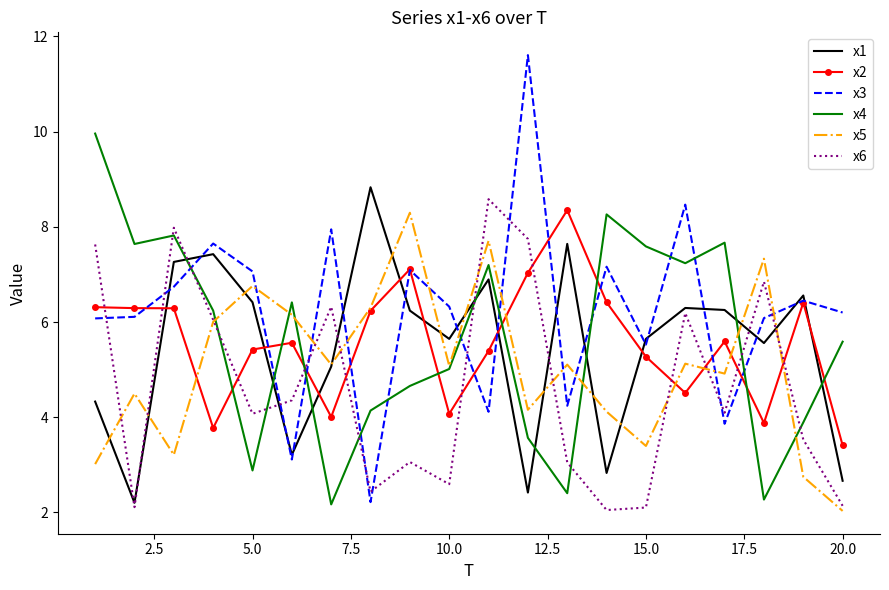

Which series has the largest total across all categories?

x3